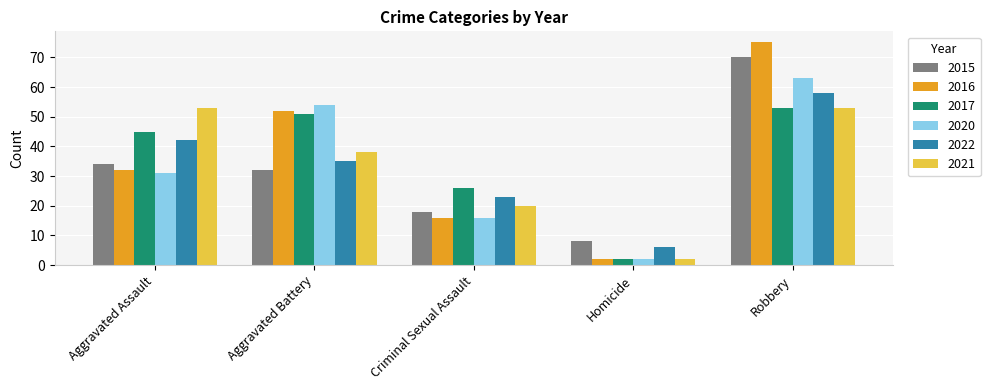

Which category has the highest value across all series?

Robbery